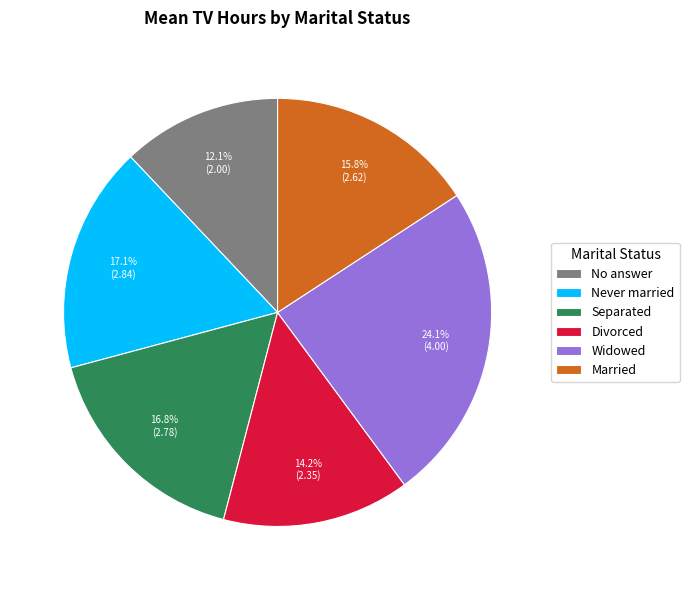

To the nearest percent, what is the difference between the largest and smallest slice percentages?

12%